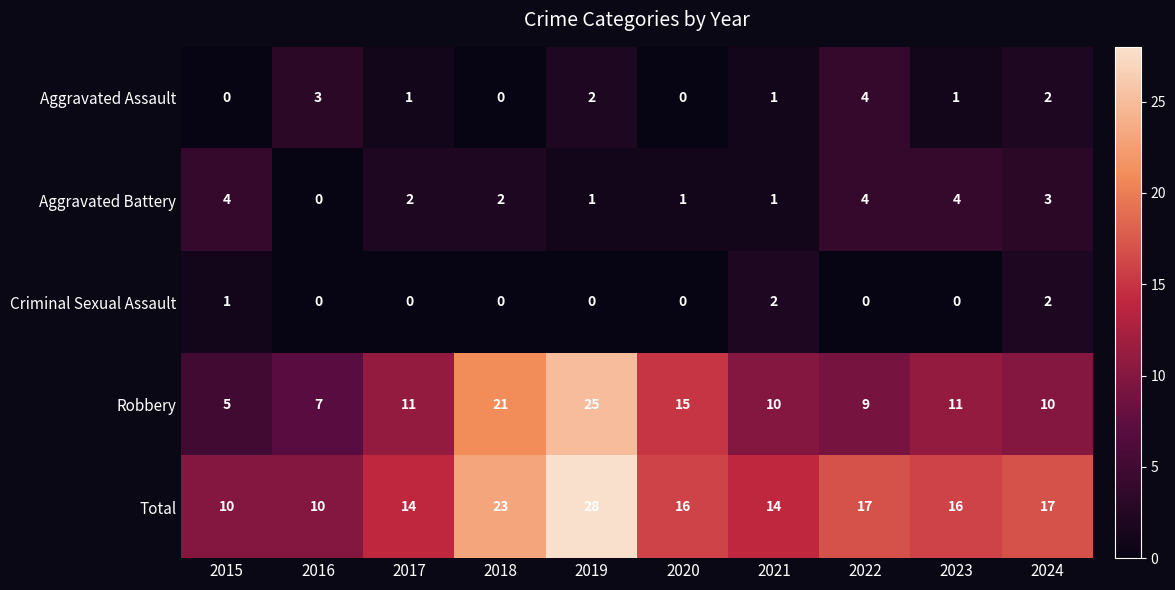

At which category does the chart reach its peak across all series?

2019